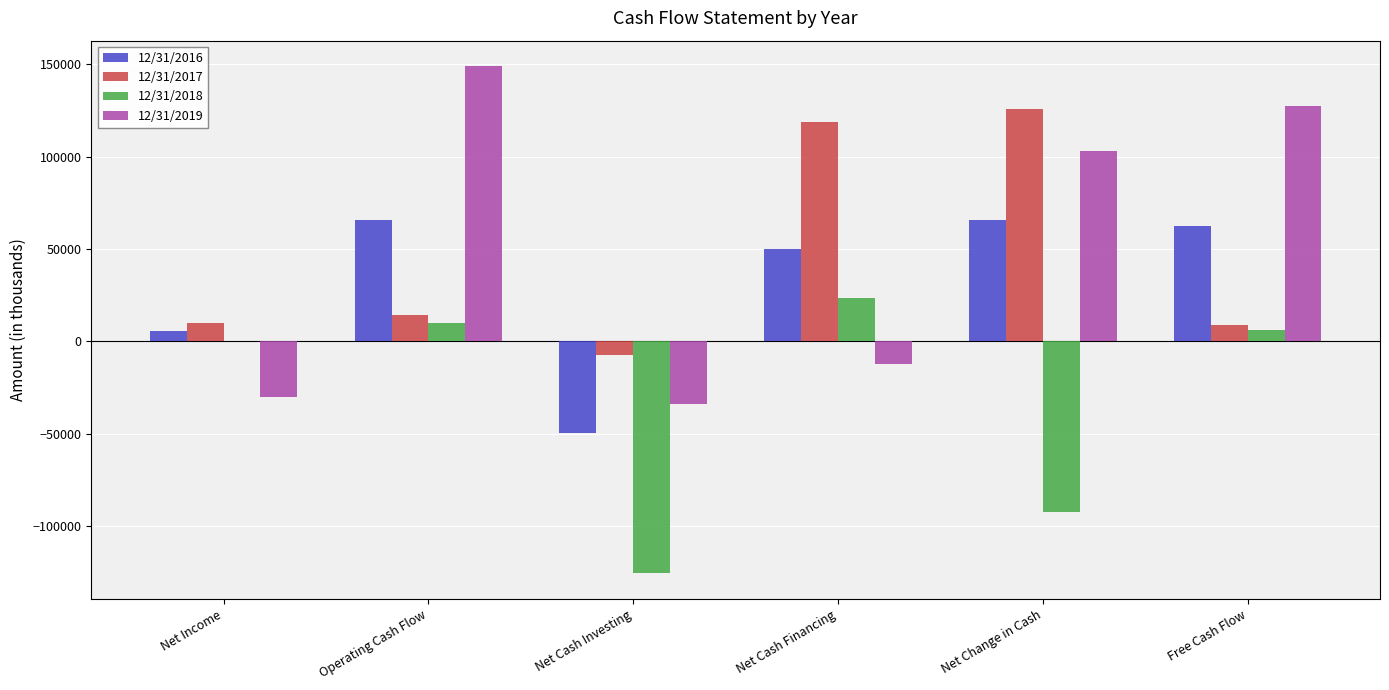

Between Net Income and Net Change in Cash, which series saw the biggest shift?

12/31/2019